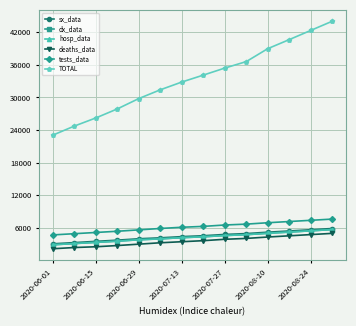

True or false: hosp_data and deaths_data cross at least once.

False